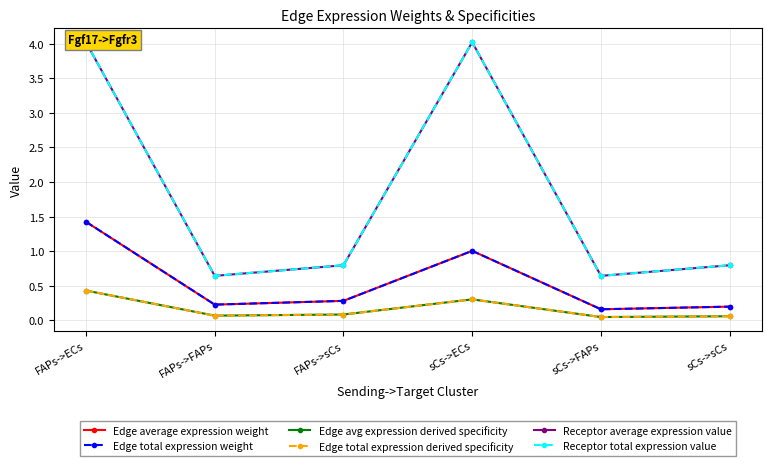

True or false: Edge average expression weight and Edge total expression derived specificity cross at least once.

False